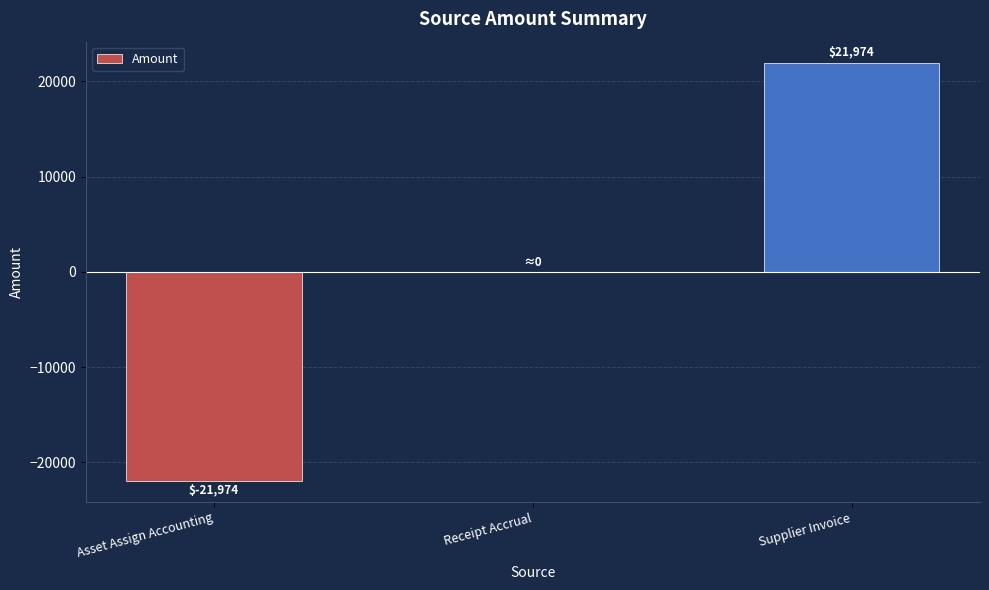

Is it true that the value at Supplier Invoice is 12112.6?

False